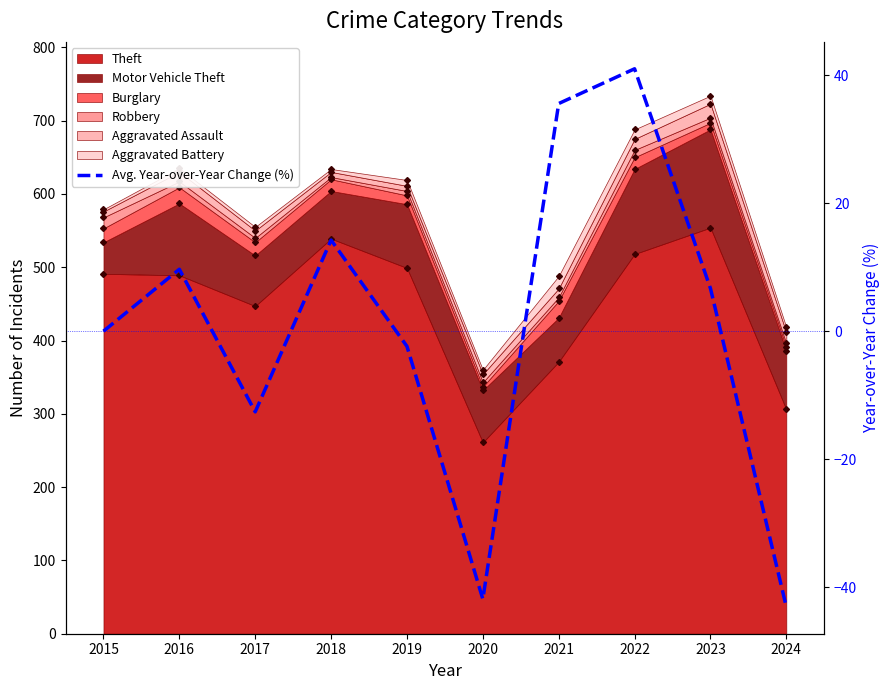

What is the minimum value shown in the chart?

-43.1